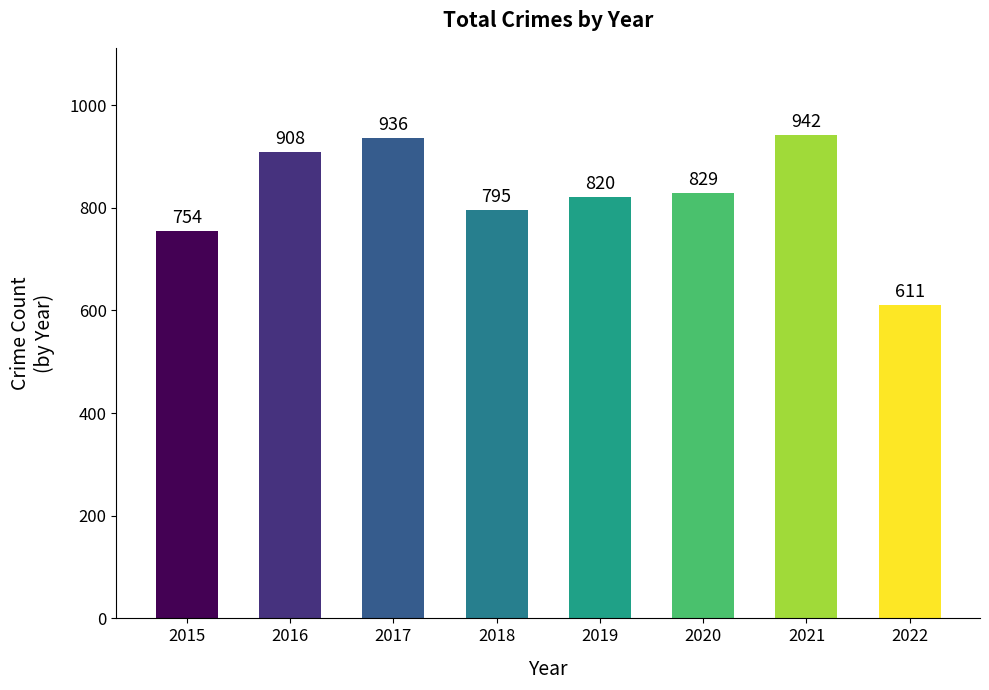

What is the difference between the values at 2022 and 2016?

297